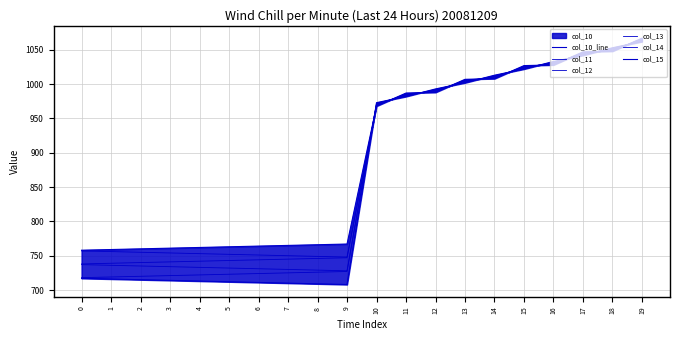

What is the minimum value shown in the chart?

708.0